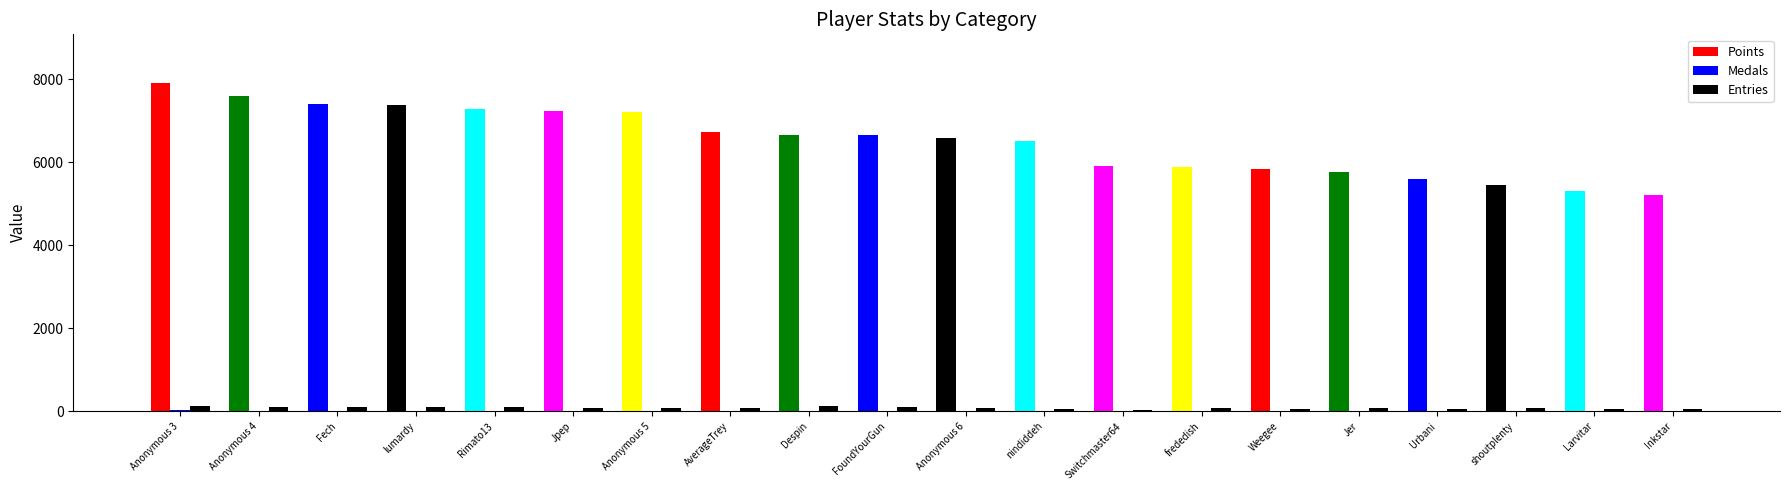

Is the value of Points at Jer greater than the value of Entries at AverageTrey?

Yes